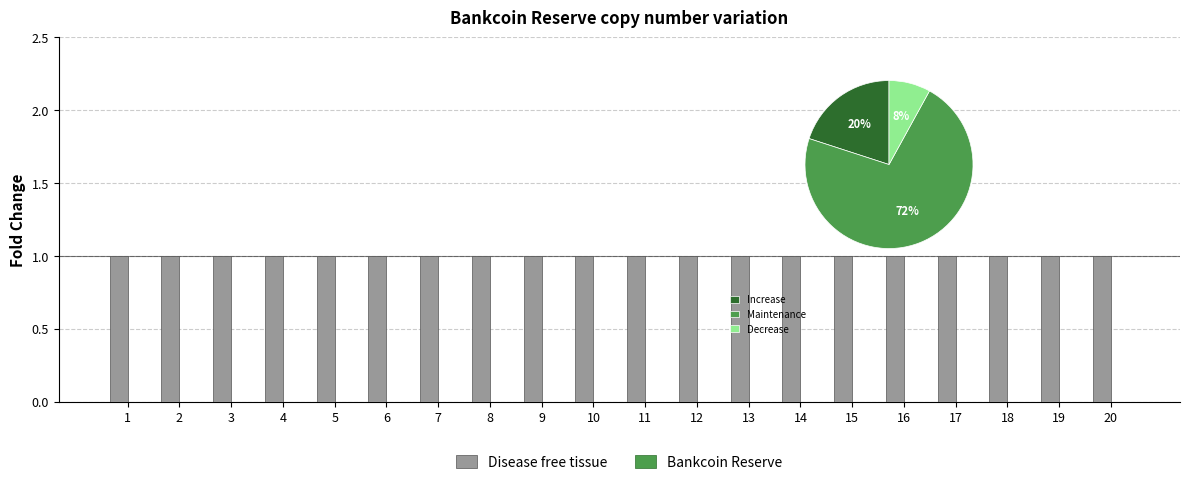

At which category is the sum across all series the highest?

1